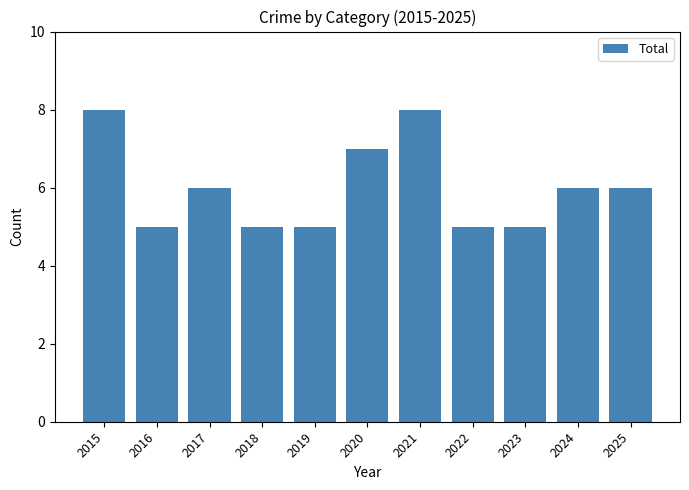

What is the smallest value displayed?

5